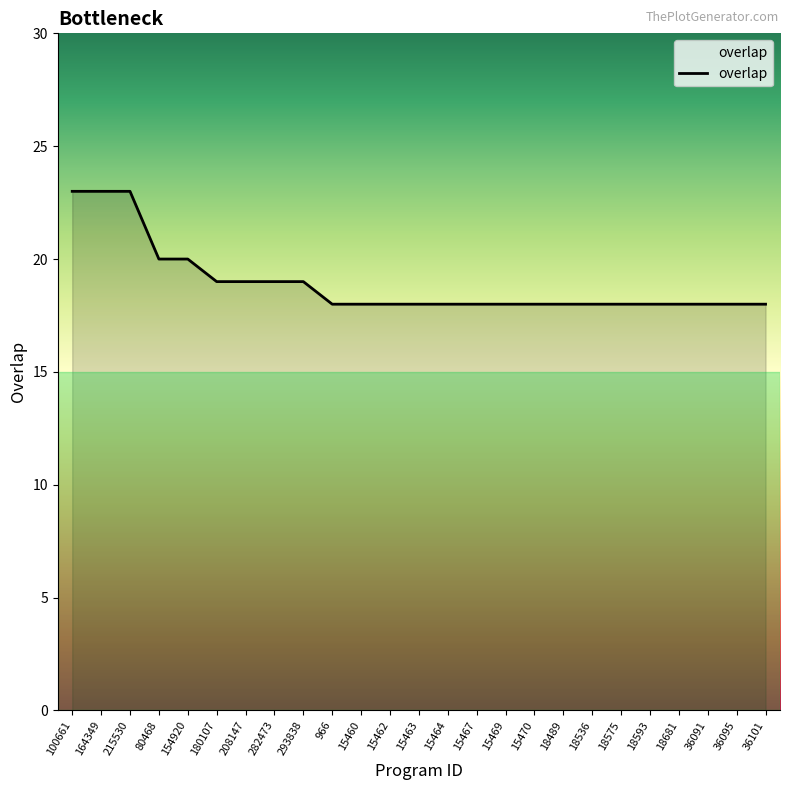

The value at 208147 is 19. True or false?

True